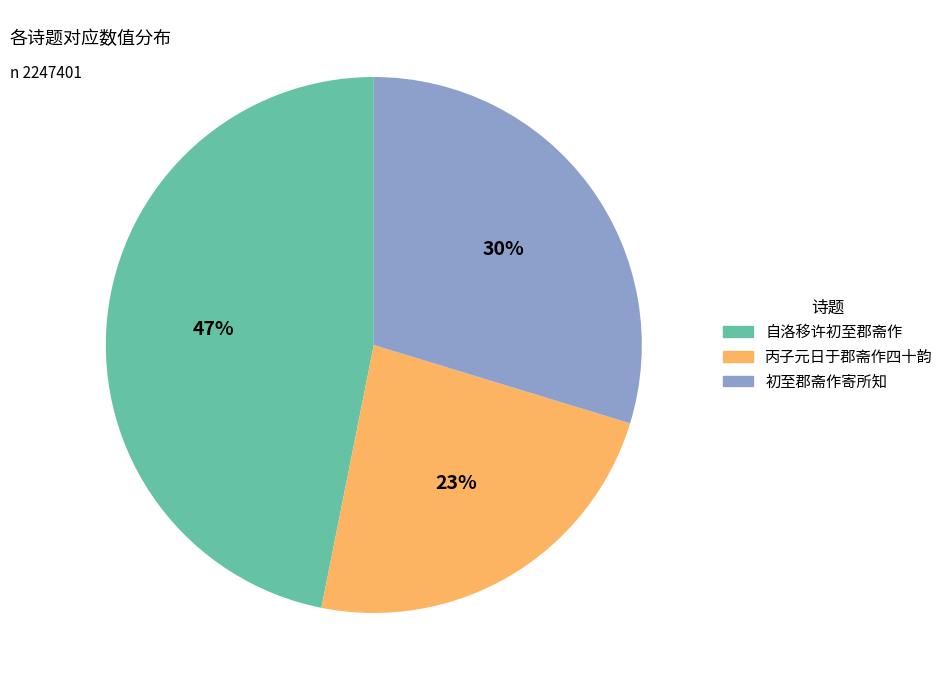

Does any single category account for the majority?

No